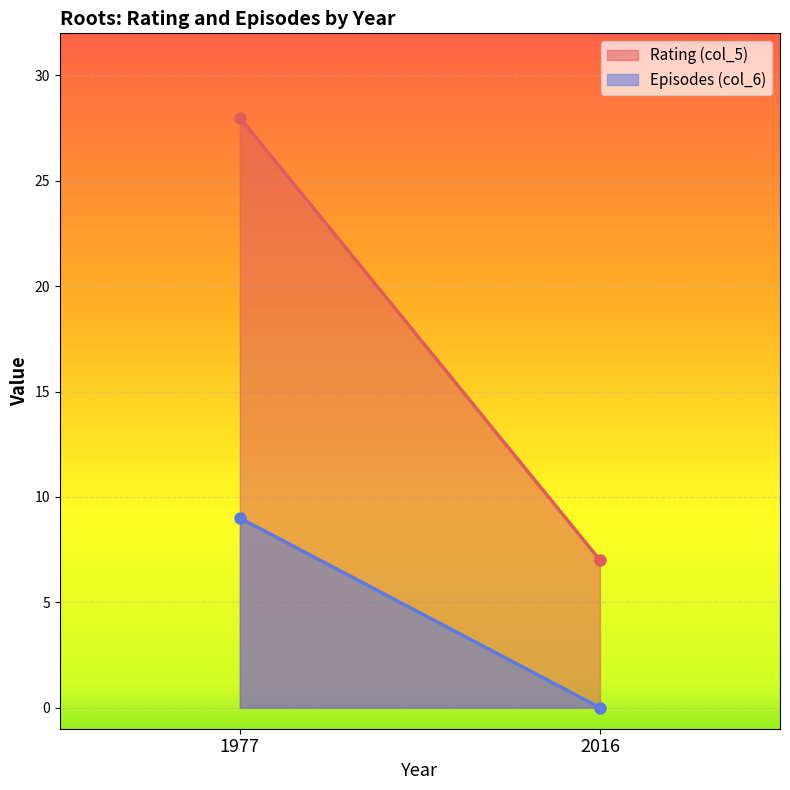

Which series has the widest spread of values?

Rating (col_5)